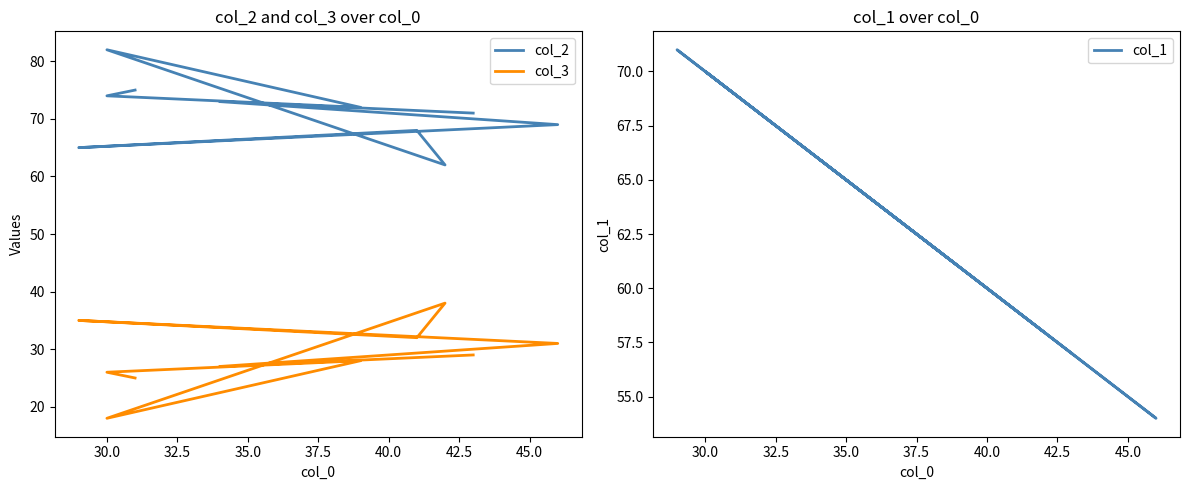

What is the minimum value for col_2?

62